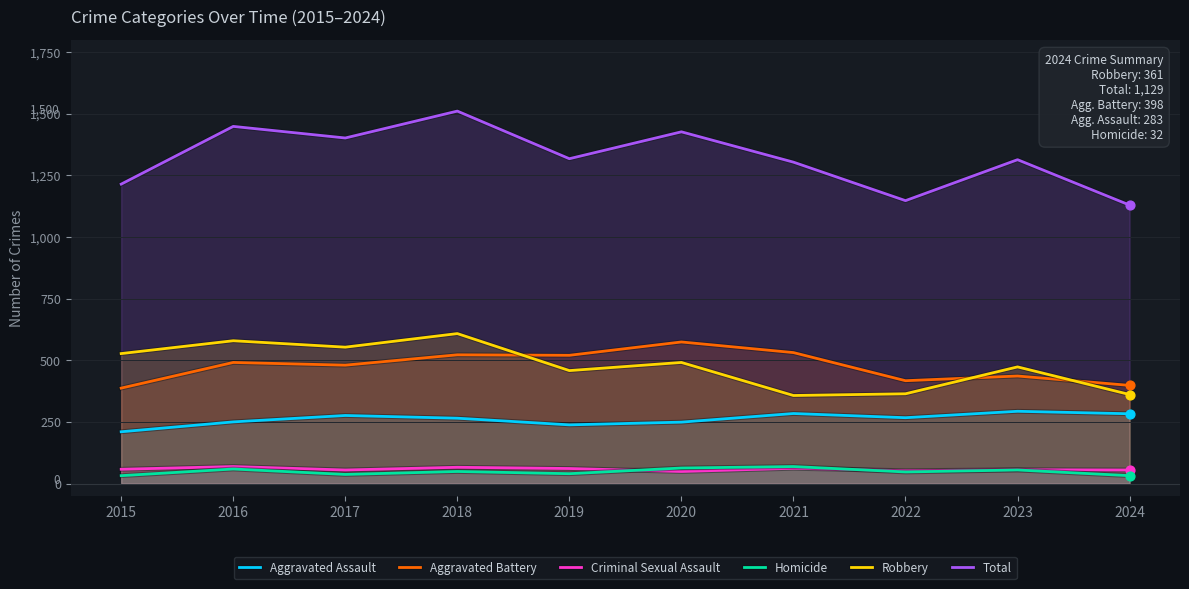

Which series contains the highest Y value?

Total